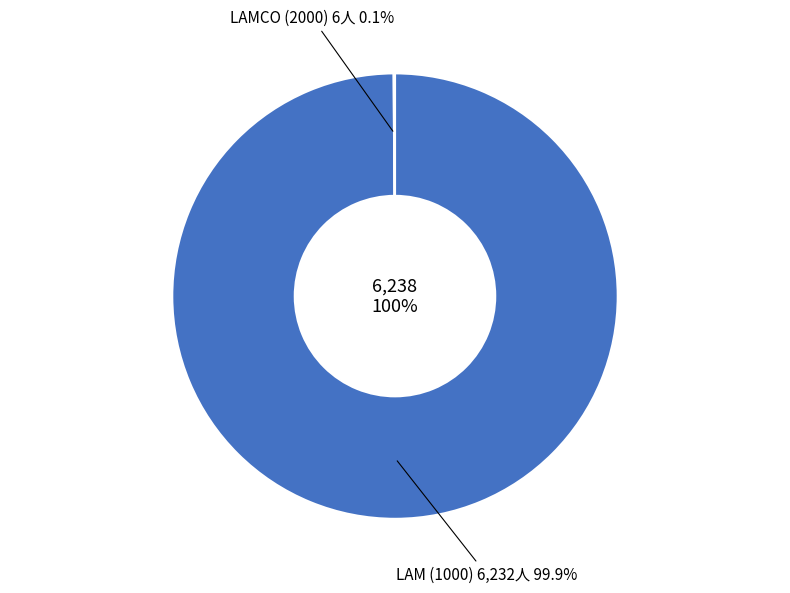

Which category accounts for the majority?

LAM (1000)